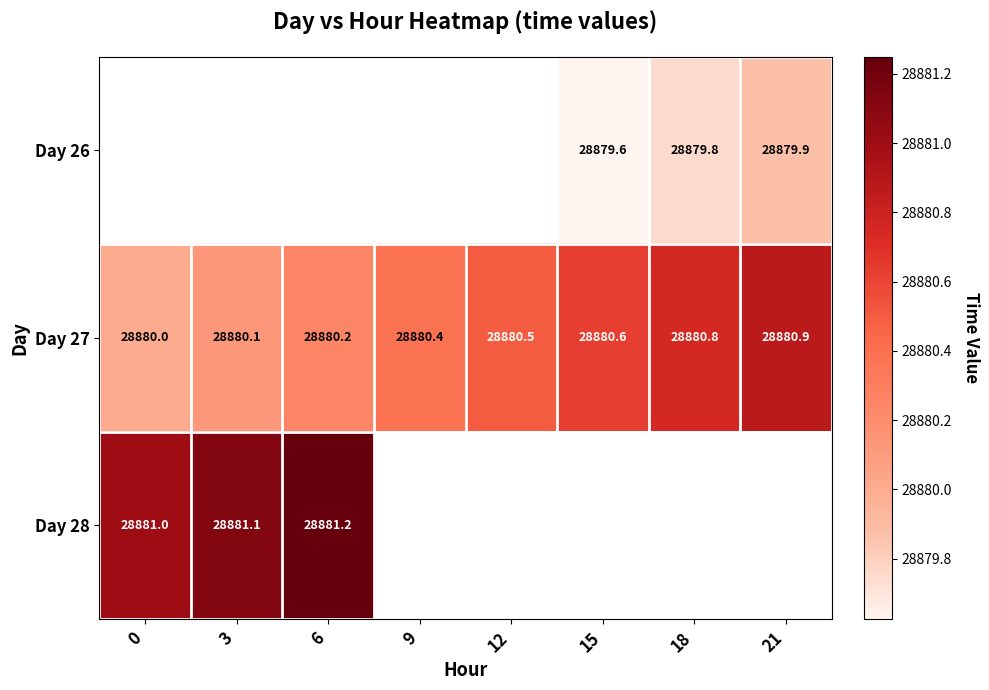

Which series has the largest total across all categories?

Day 27